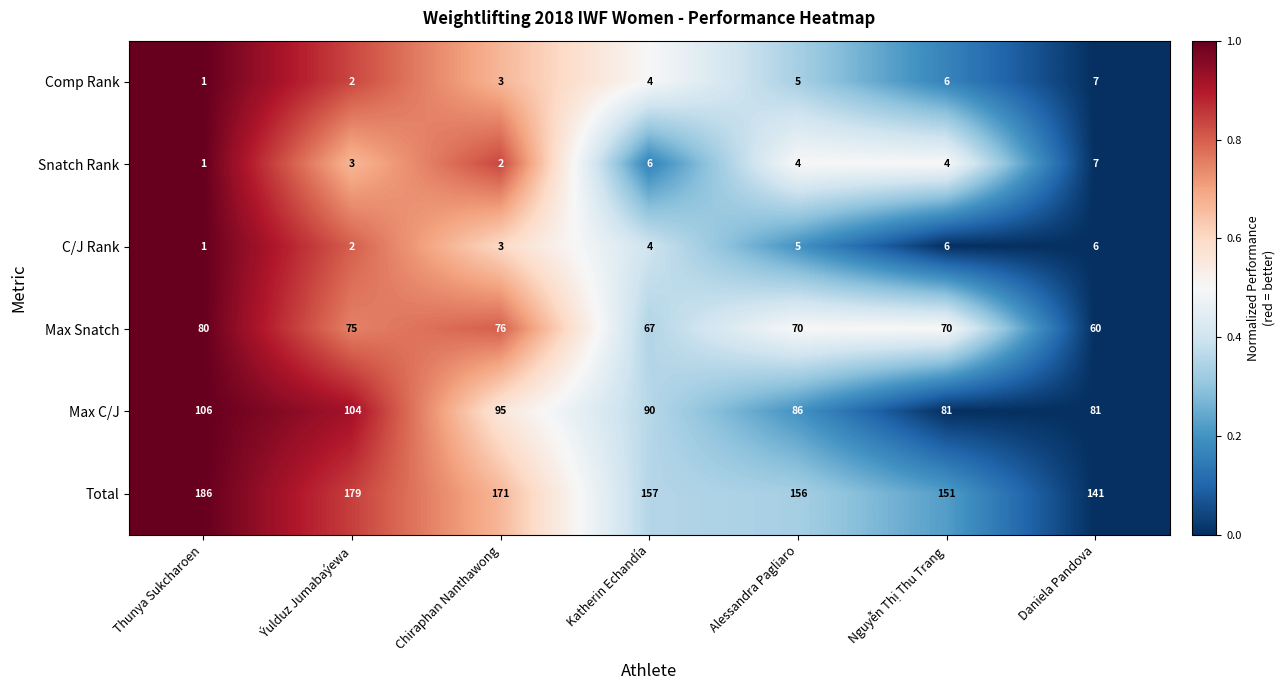

Which series has the largest total across all categories?

Total